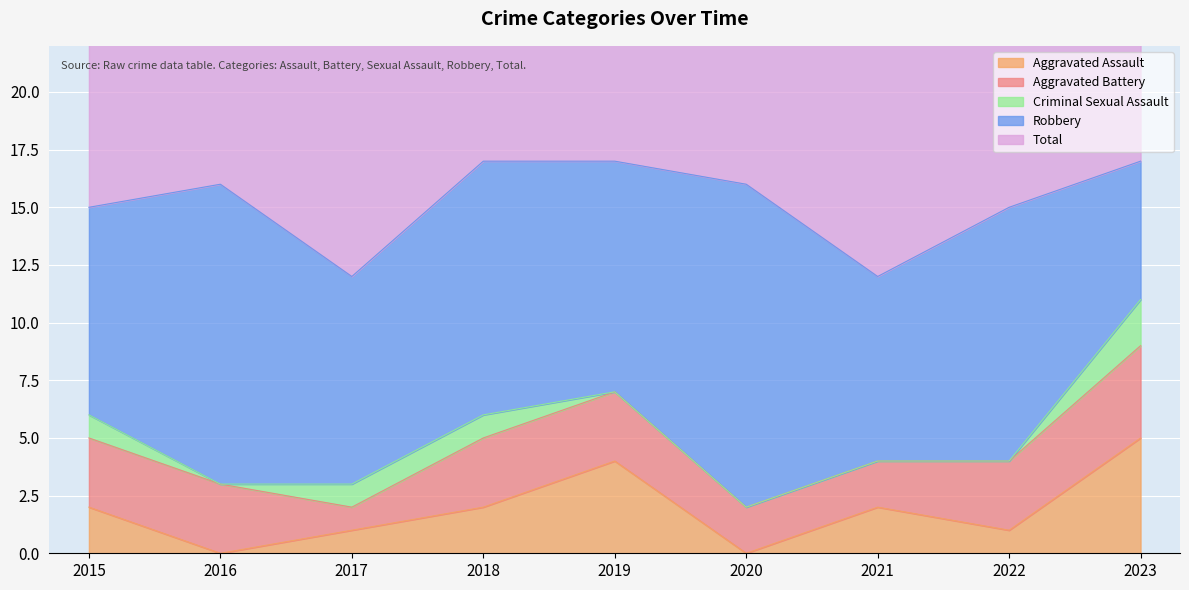

Which series has the largest total across all categories?

Total